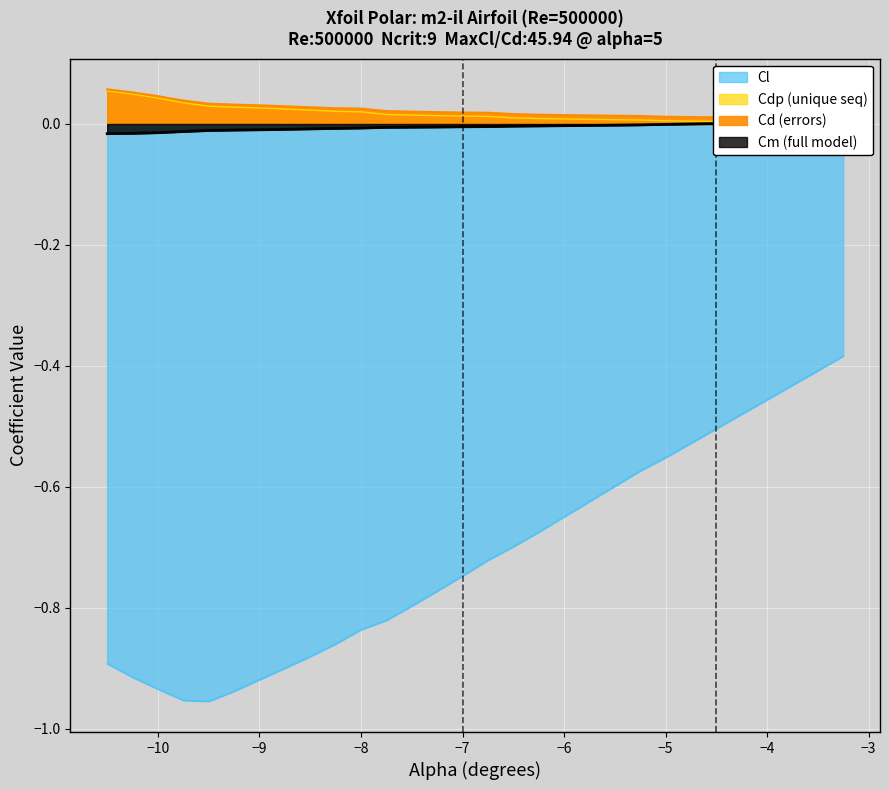

True or false: Cdp has more than 1 points higher than both neighbors.

False